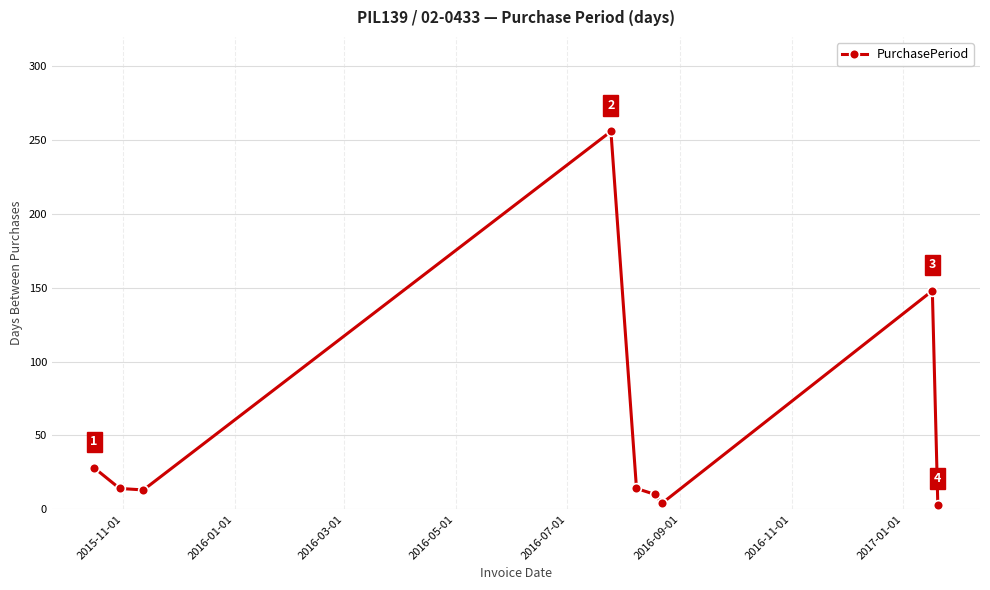

How many values are below 14?

4